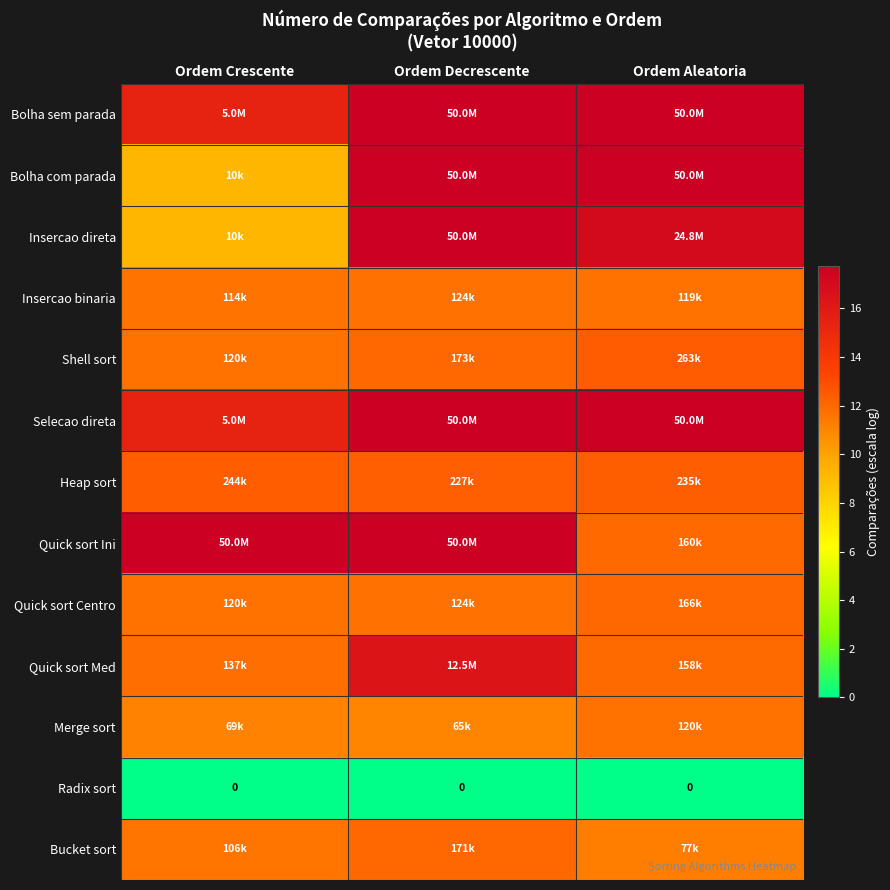

True or false: Insercao direta has a value of 9.2 at Ordem Crescente.

True